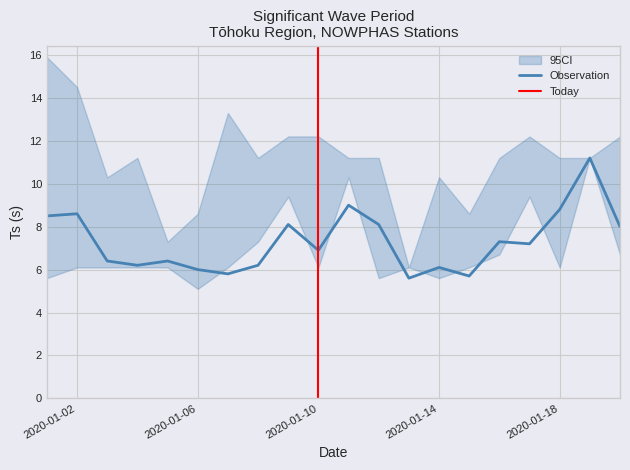

At how many categories does at least one series exceed 11?

14